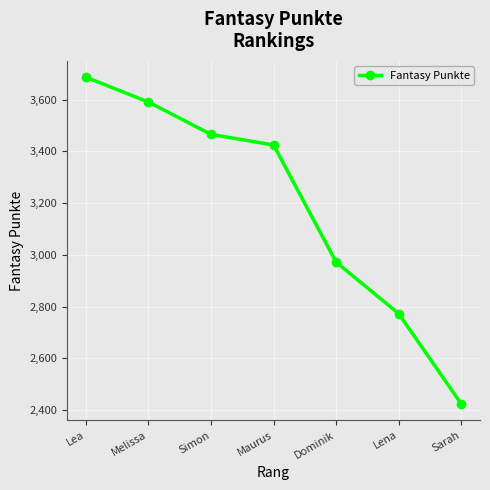

True or false: the data has more than 2 interior local peaks.

False